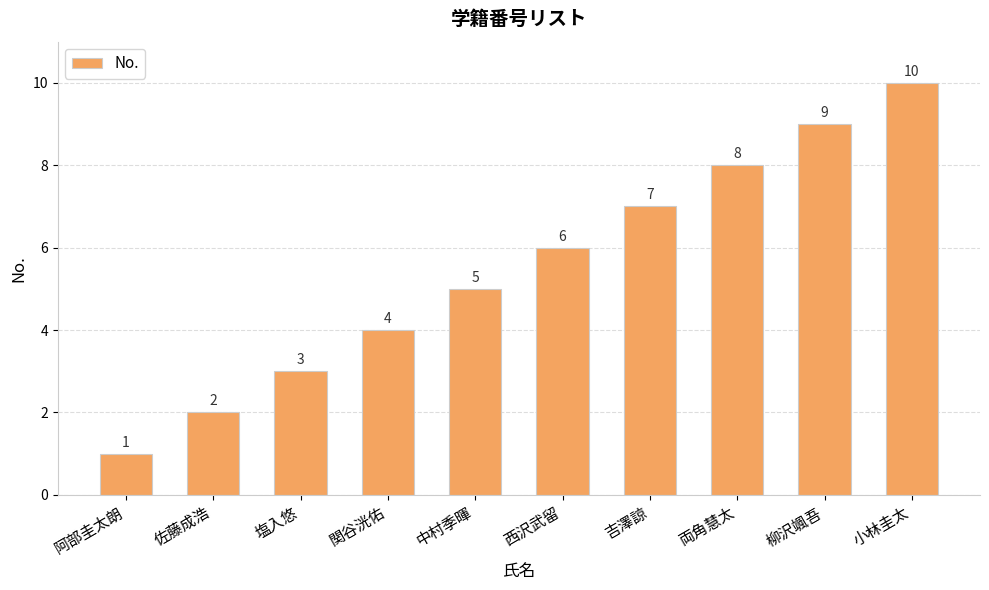

Count the number of data series in this chart.

1